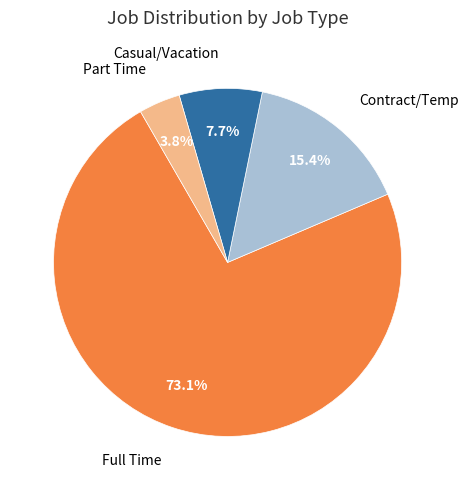

Does any single category account for the majority?

Yes